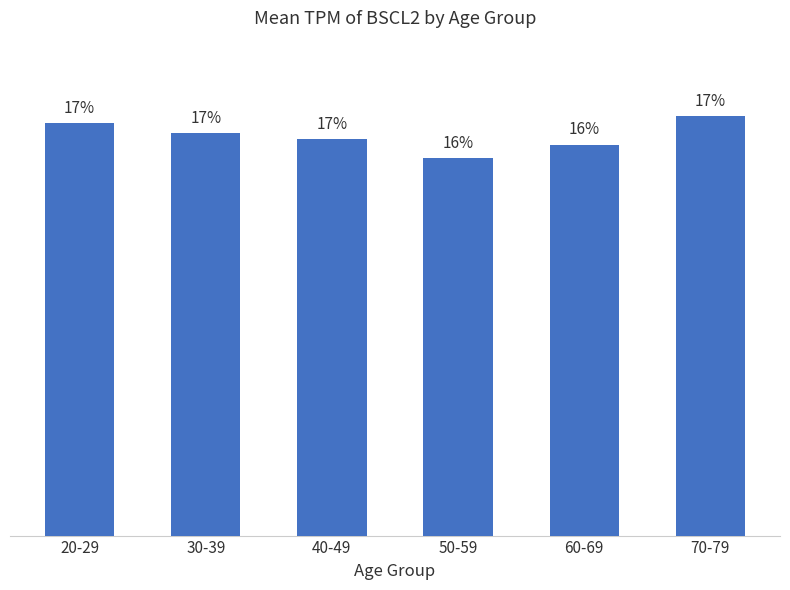

Reading left to right, what are all the values shown in this chart?

20-29=10.0	30-39=9.8	40-49=9.7	50-59=9.2	60-69=9.5	70-79=10.2